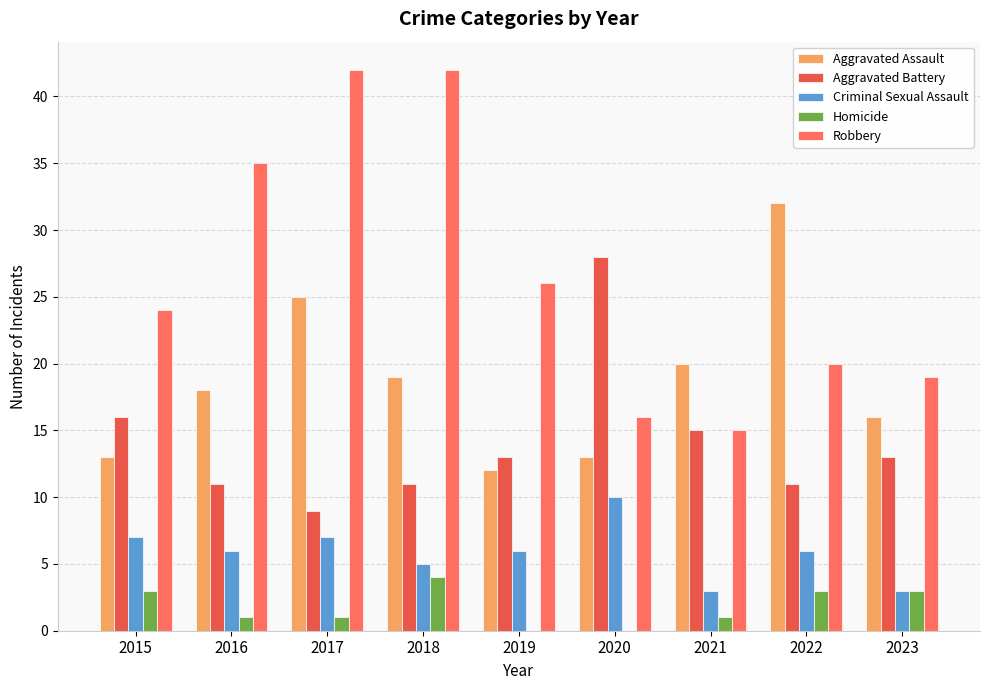

What is the highest value of the Homicide series?

4